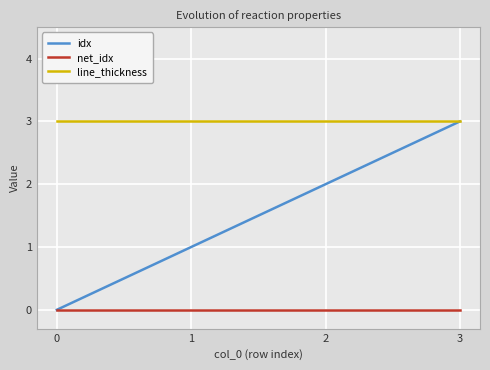

The value of net_idx at 3 is 0. True or false?

True